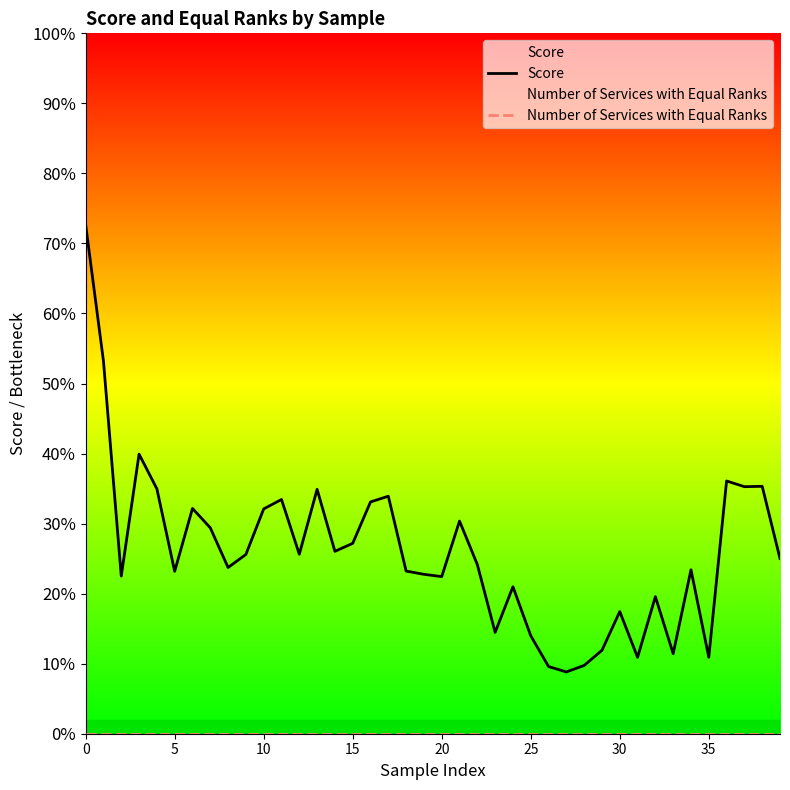

What is the sum of all Score values?

10.4